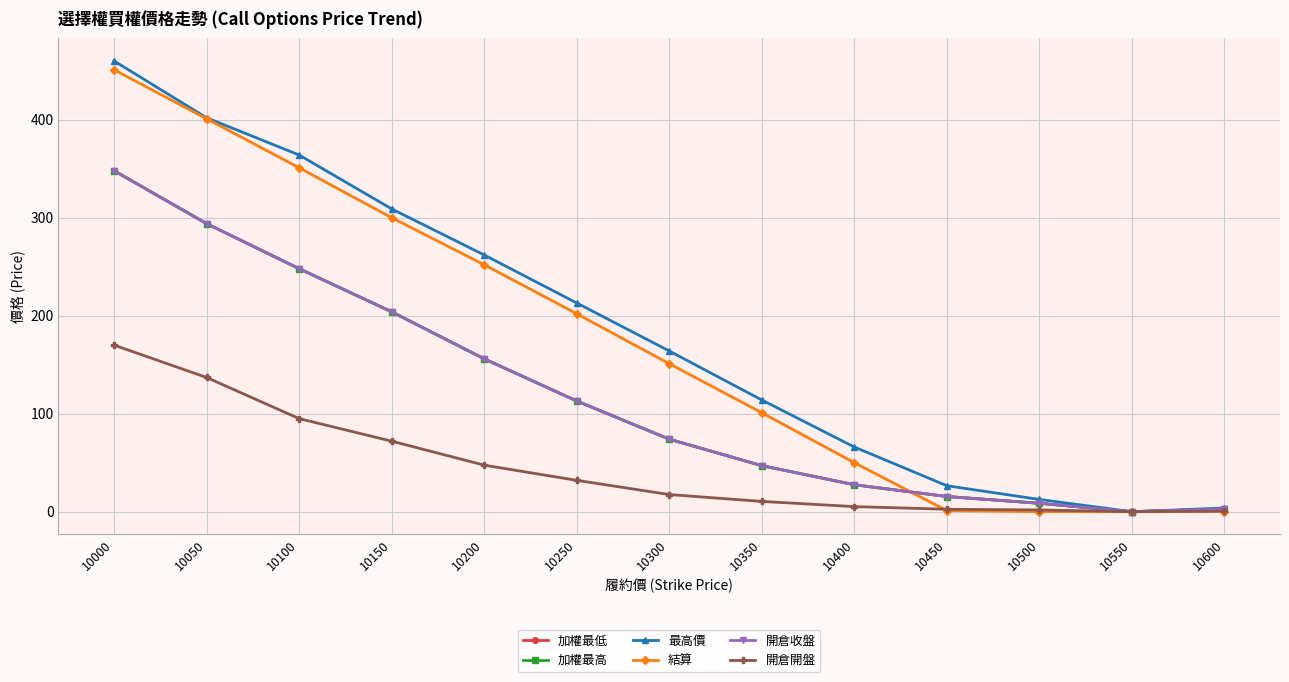

Is this an area chart (filled region under the line)?

No